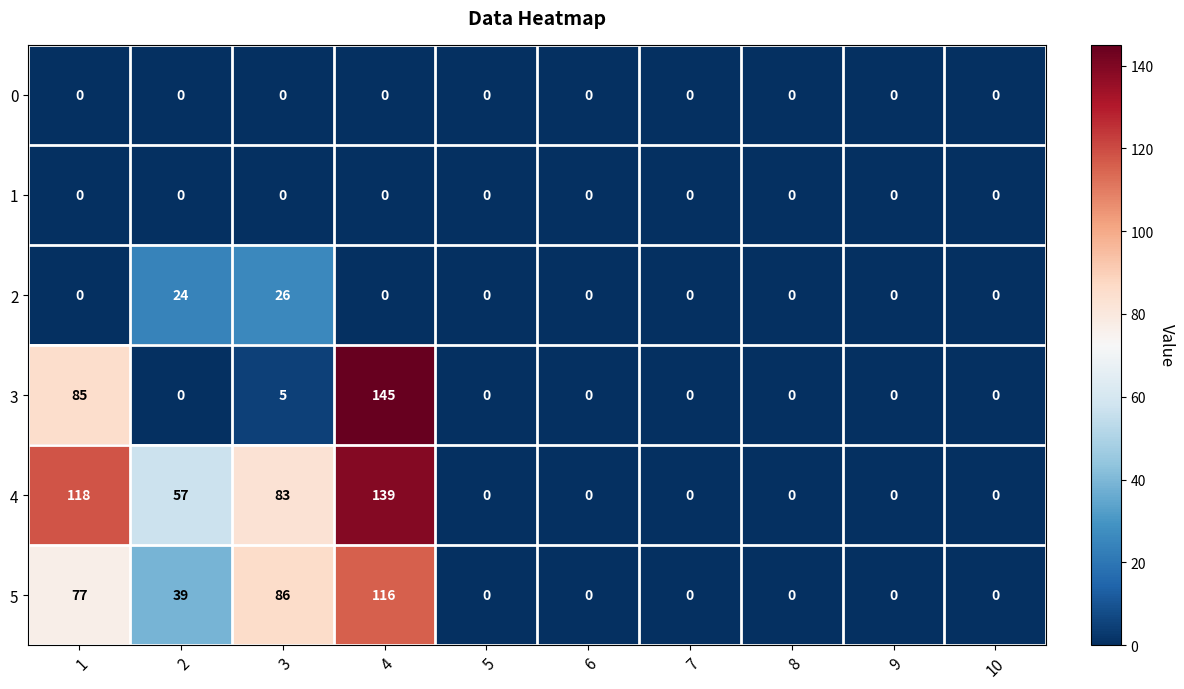

True or false: 3 has a value of 0 at 6.

True